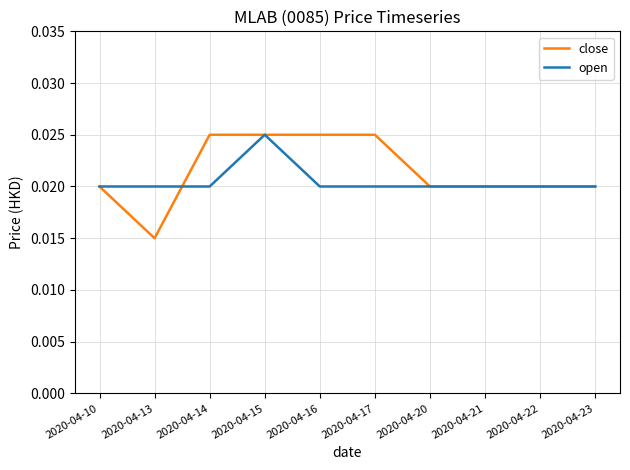

Which series has the largest total across all categories?

close